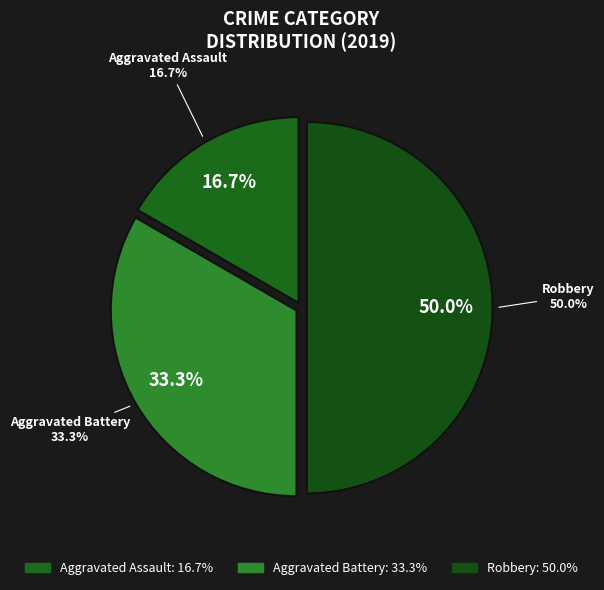

To the nearest percent, what percentage of the pie is Aggravated Assault?

17%